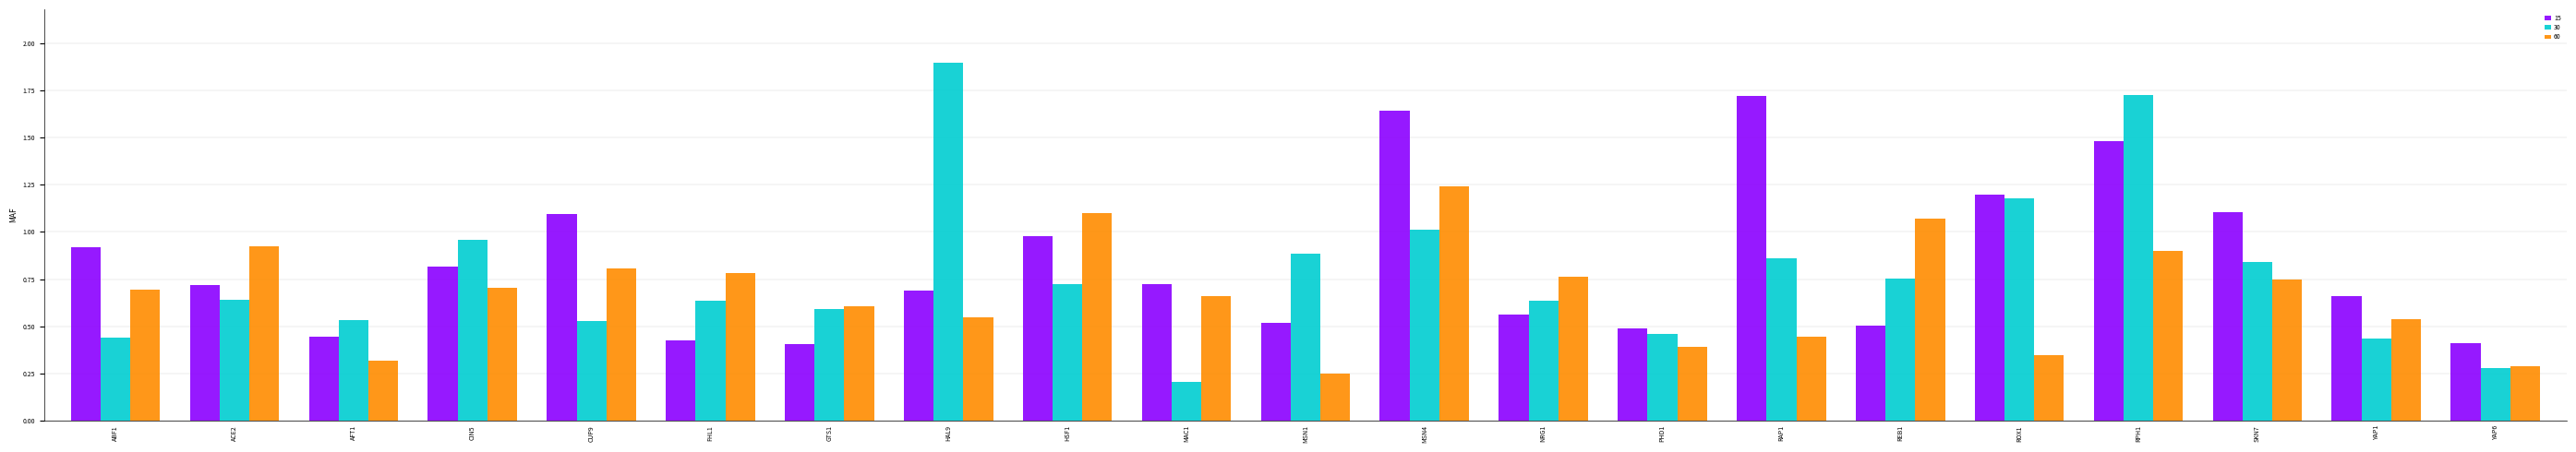

Which series has the widest spread of values?

30